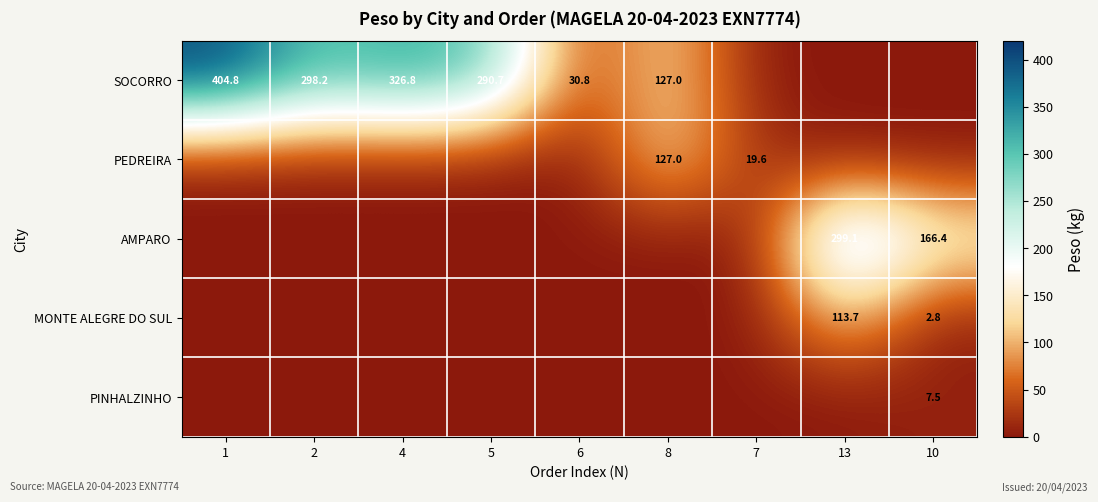

True or false: SOCORRO has a value of 73.5 at 2.

False